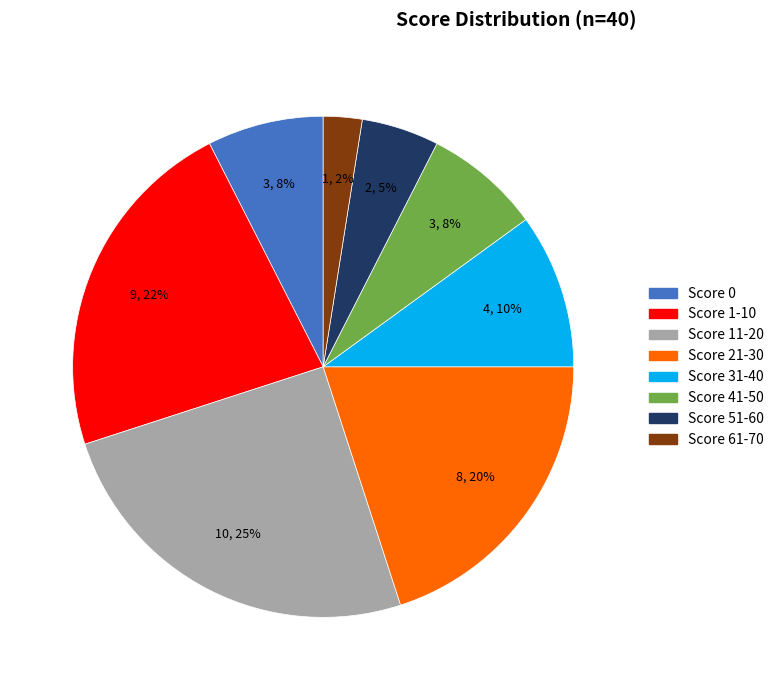

To the nearest percent, what is the difference between the largest and smallest slice percentages?

22%